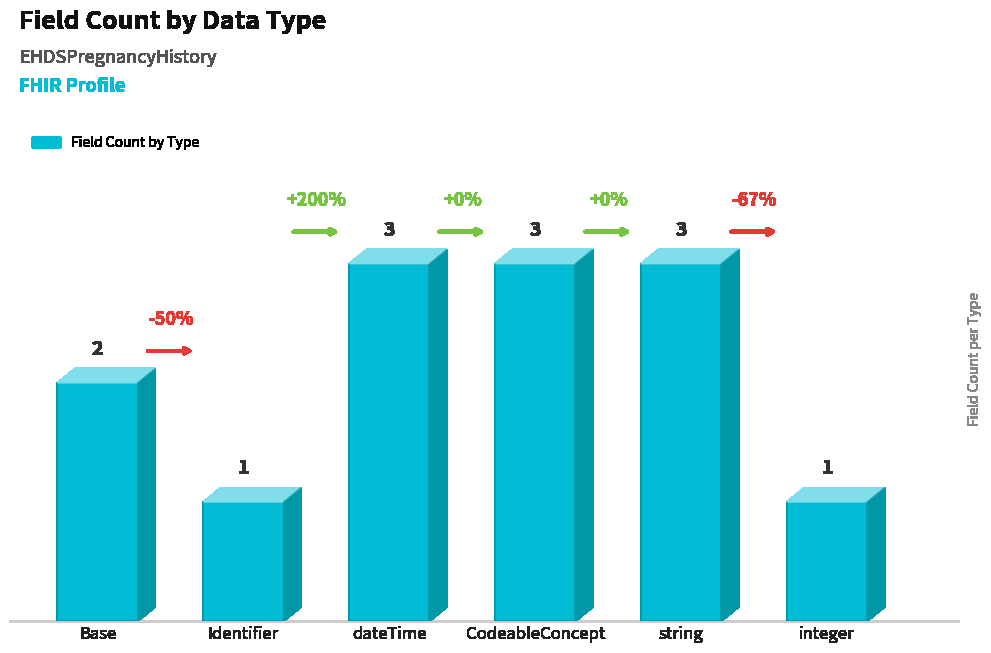

What is the change in value from Identifier to CodeableConcept?

+2